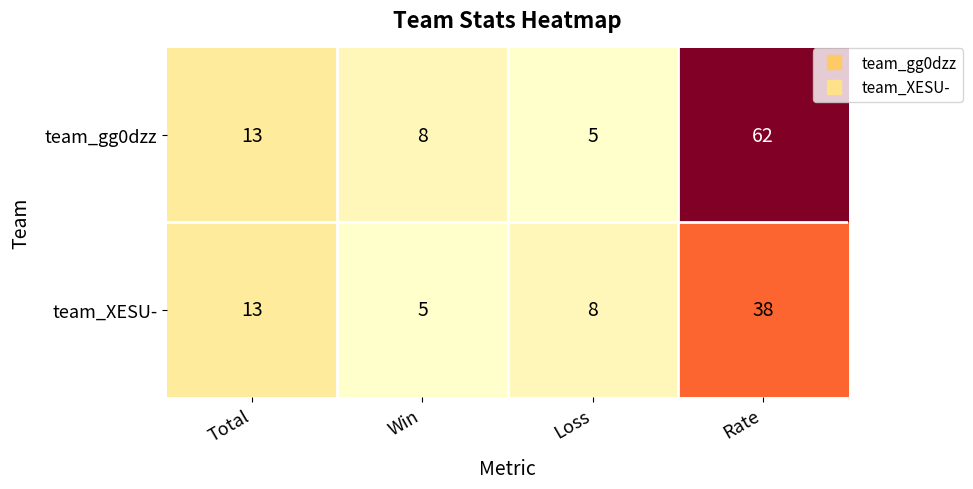

Which series changed the most between Loss and Rate?

team_gg0dzz